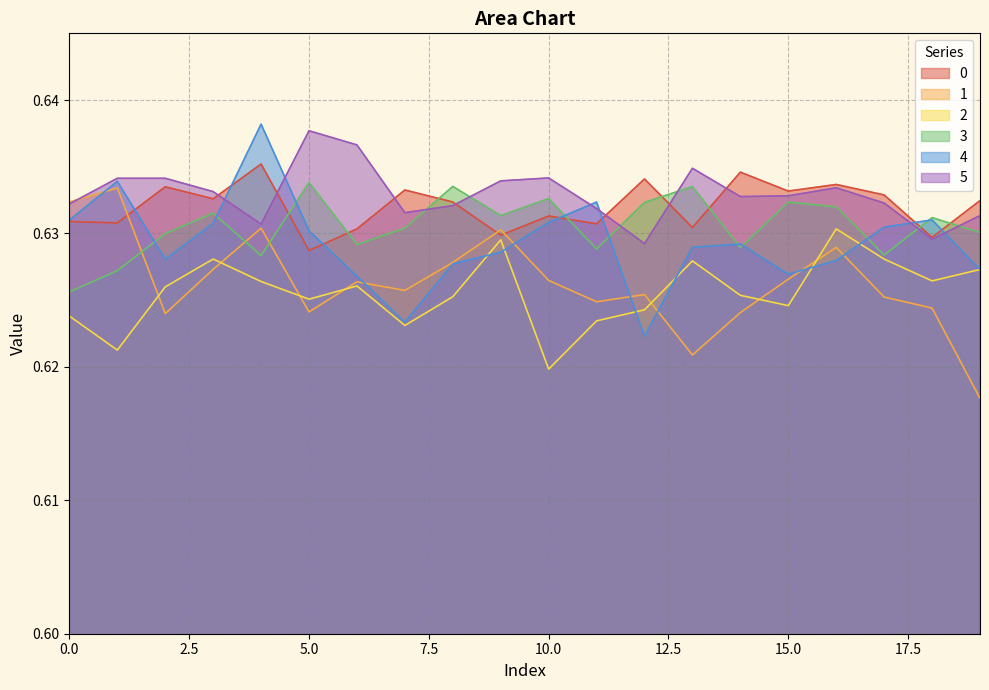

In 5, how many points are higher than both neighbors (excluding endpoints)?

4